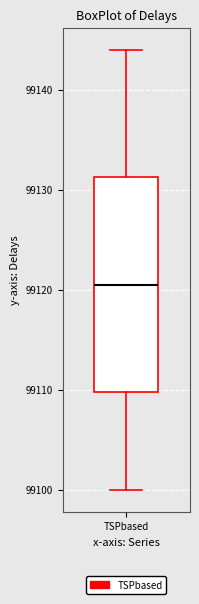

Read this box plot against the y-axis: the position of the median line, the range covered by the box, and the ends of both whiskers. The values are not printed on the chart, so give them approximately, as read against the axis.

median 99121, box 99110 to 99131, whiskers 99100 to 99144